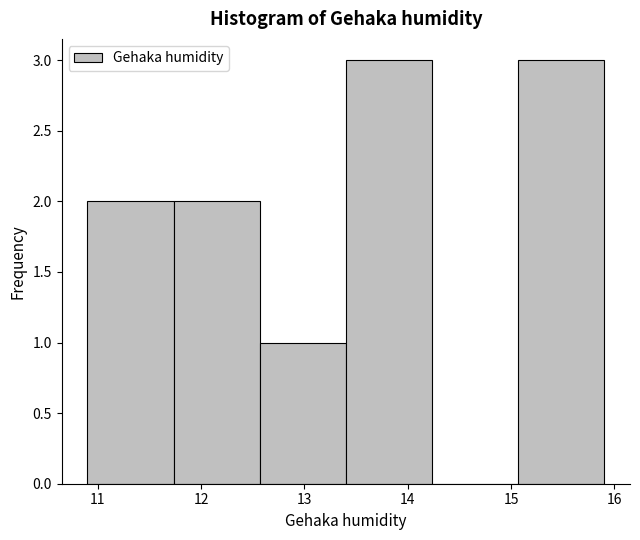

Reading left to right, list every bar in this chart as the range it spans on the x-axis followed by its height. Neither the bar edges nor the heights are printed on the chart, so give them approximately, as read against the axes.

10.9 to 11.7: 2
11.7 to 12.6: 2
12.6 to 13.4: 1
13.4 to 14.2: 3
14.2 to 15.1: 0
15.1 to 15.9: 3